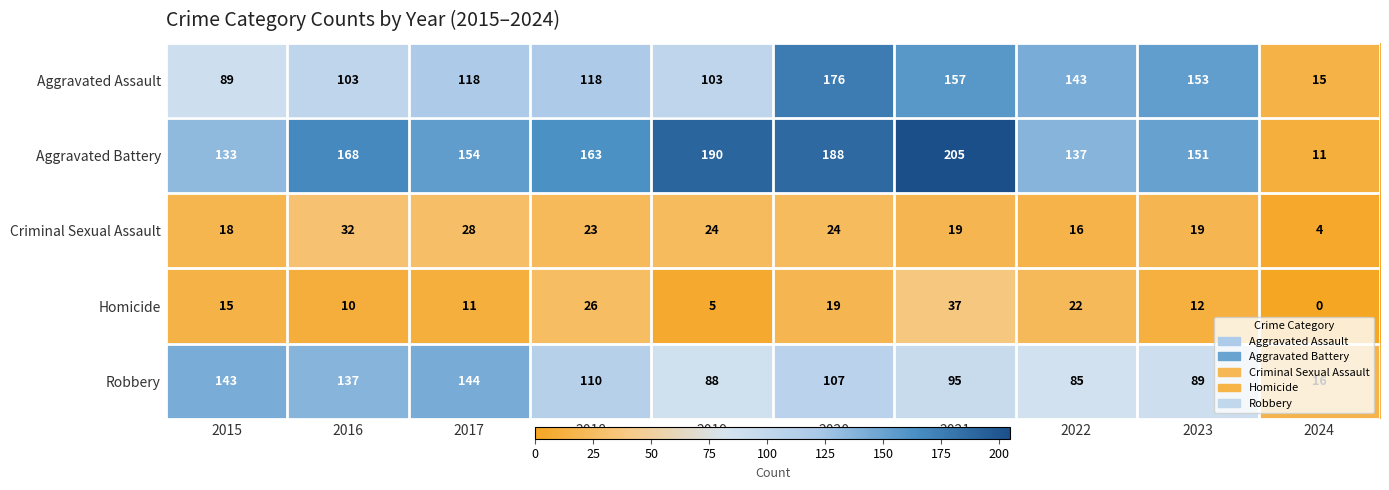

At which category does the chart reach its peak across all series?

2021